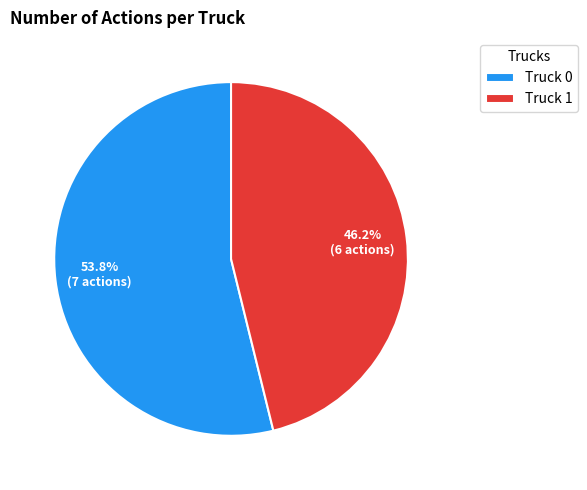

Which category has the biggest portion of the pie?

Truck 0